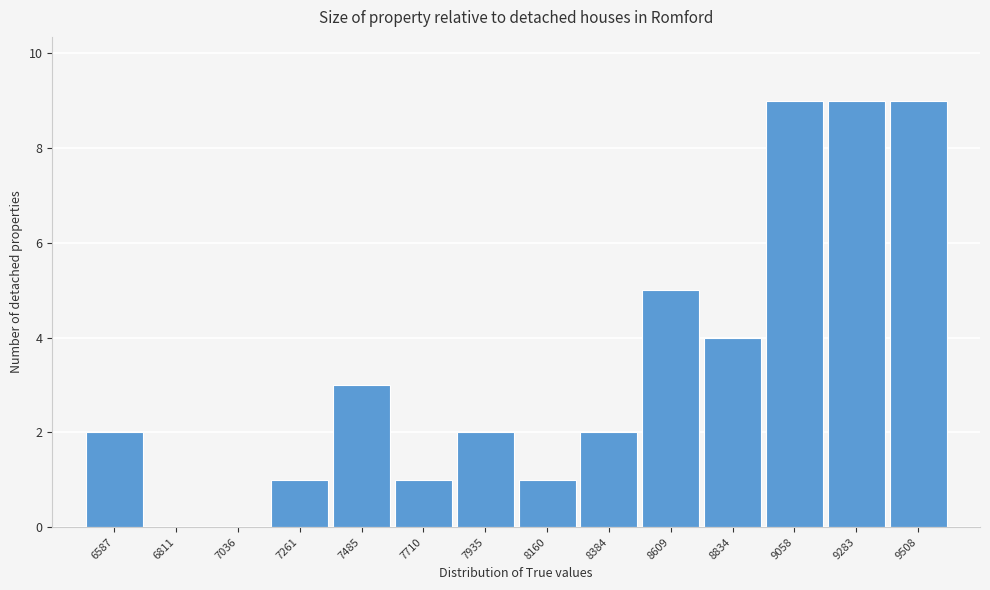

The value at 9058 is 9. True or false?

True